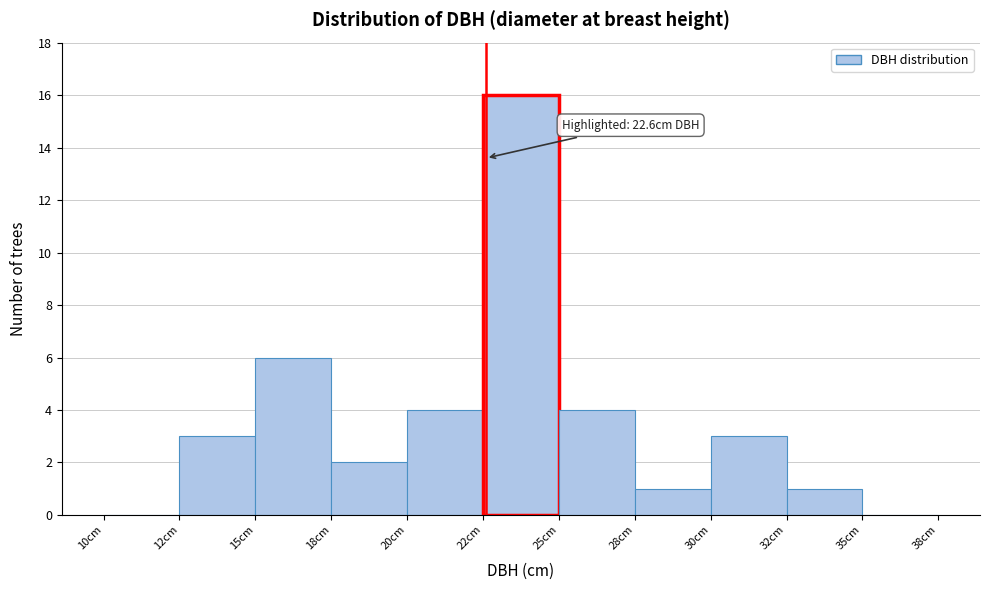

Reading left to right, what are all the values shown in this chart?

10cm=0	12cm=3	15cm=6	18cm=2	20cm=4	22cm=16	25cm=4	28cm=1	30cm=3	32cm=1	35cm=0